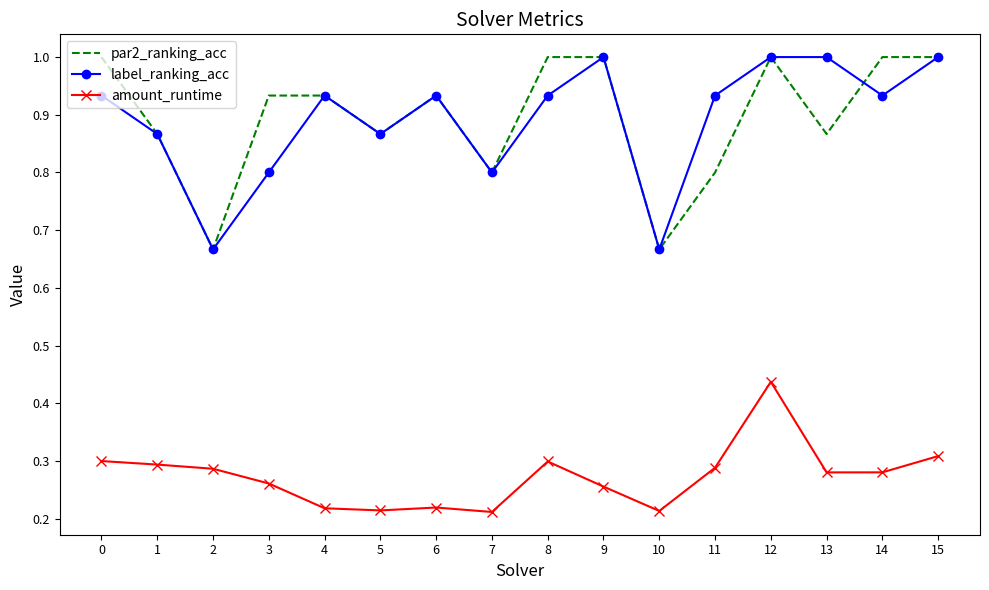

What is the maximum value for label_ranking_acc?

1.0